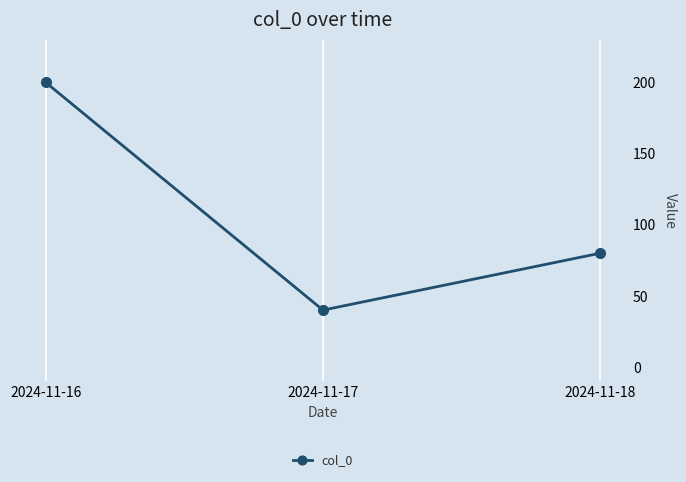

Where does the data first go above 80?

2024-11-16